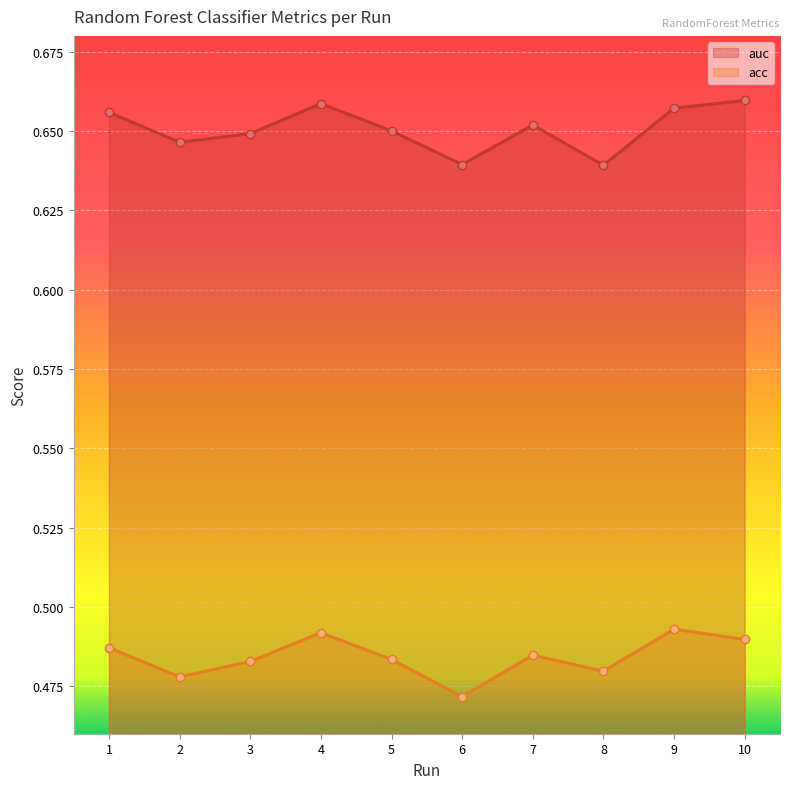

True or false: acc and auc intersect in this chart.

False